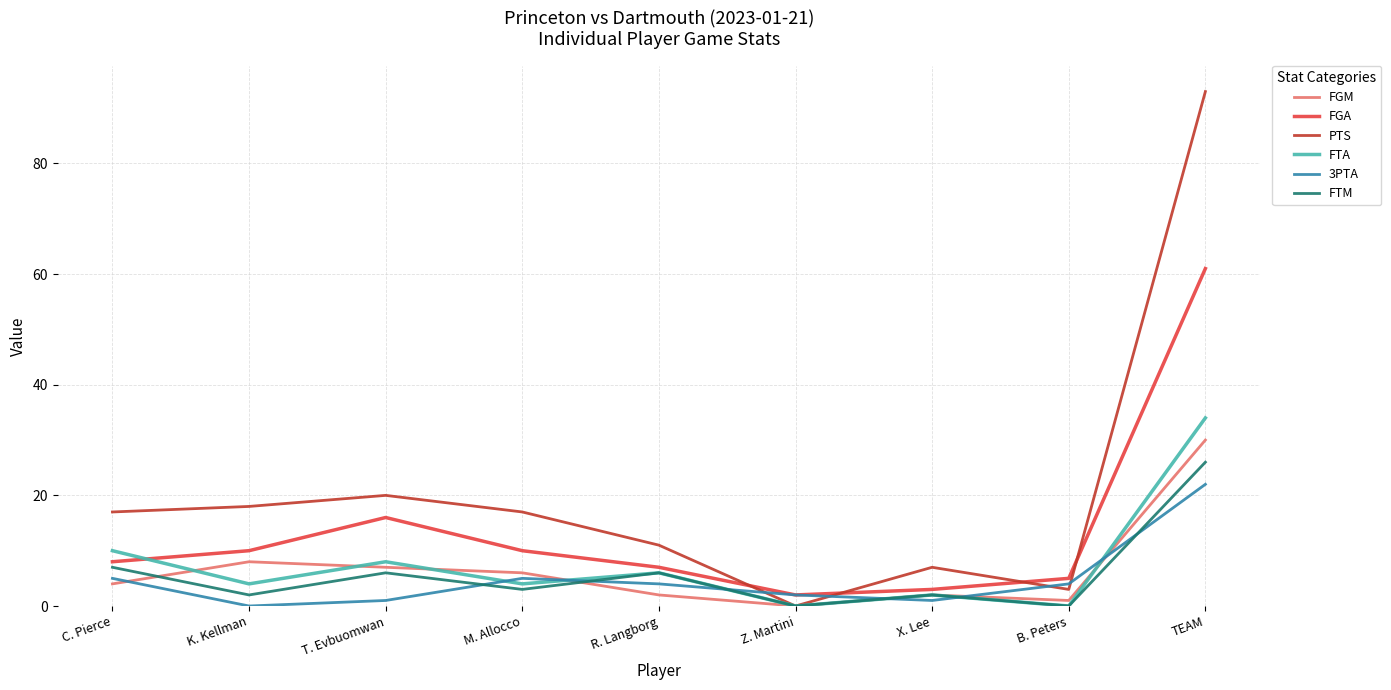

Which series has the widest spread of values?

PTS